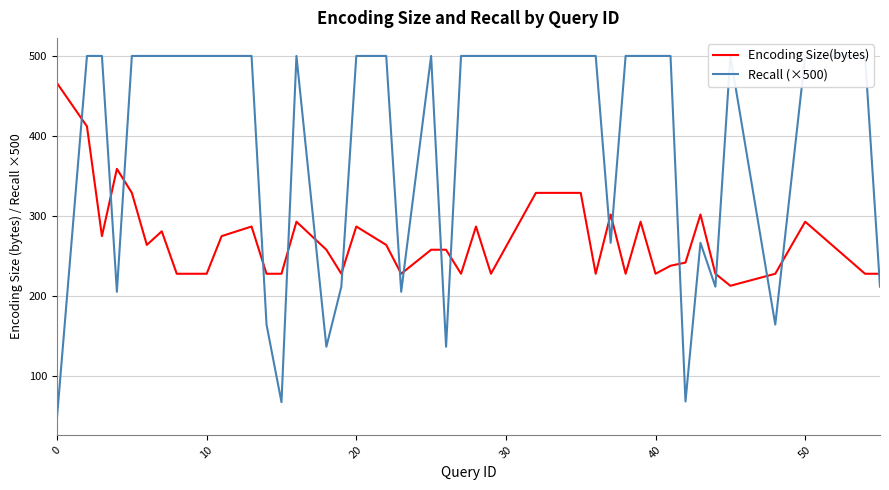

Reading left to right, what are all the values shown in this chart?

Encoding Size(bytes): 466.0	412.0	275.0	359.0	329.0	264.0	281.0	228.0	228.0	275.0	287.0	228.0	228.0	293.0	258.0	228.0	287.0	264.0	228.0	258.0	258.0	228.0	287.0	228.0	329.0	329.0	228.0	302.0	228.0	293.0	228.0	238.0	242.0	302.0	228.0	213.0	228.0	293.0	228.0	228.0
Recall (×500): 49.3	500.0	500.0	205.5	500.0	500.0	500.0	500.0	500.0	500.0	500.0	164.6	67.6	500.0	136.8	211.9	500.0	500.0	205.5	500.0	136.8	500.0	500.0	500.0	500.0	500.0	500.0	266.7	500.0	500.0	500.0	500.0	68.5	266.7	211.9	500.0	164.6	500.0	500.0	211.9